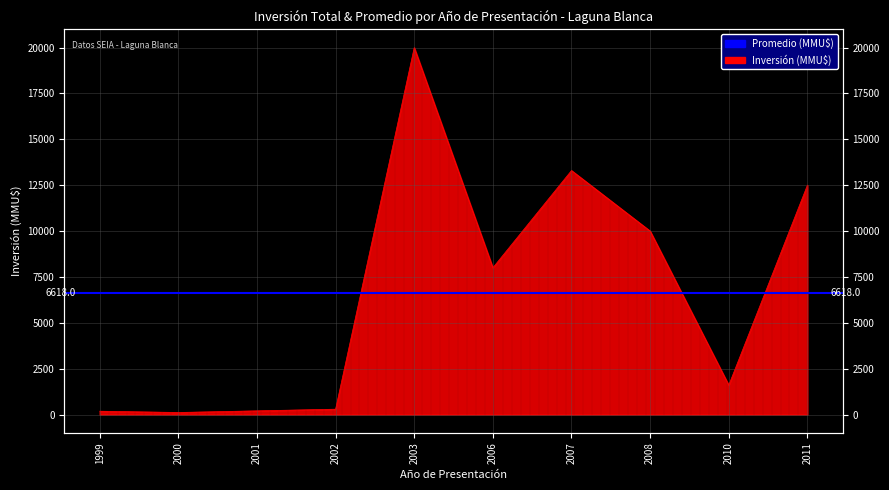

What is the greatest value displayed?

20000